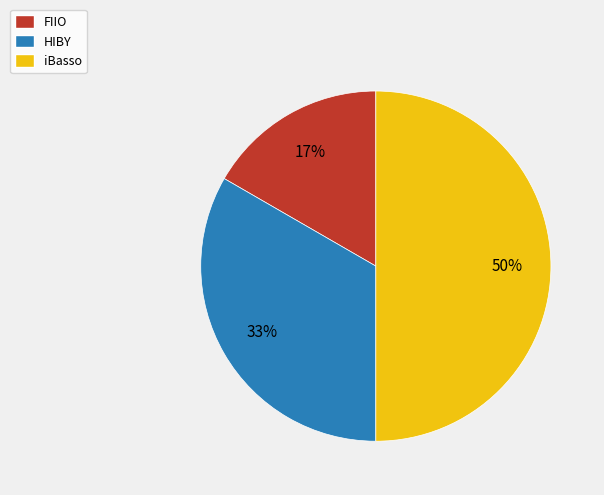

How many segments does this pie chart have?

3